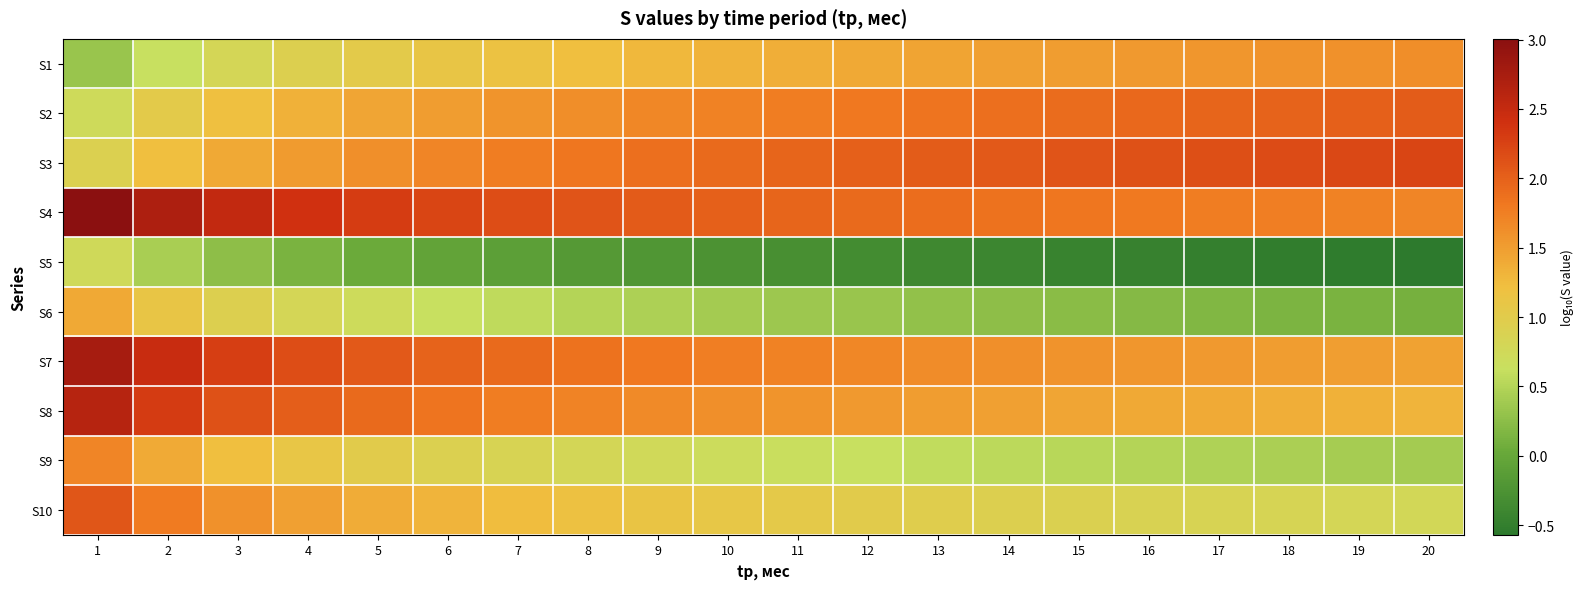

At which category is the sum across all series the highest?

1